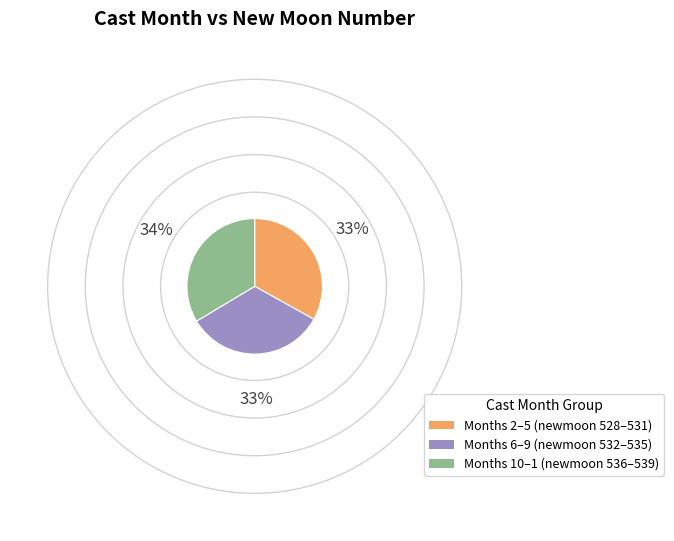

Is there any slice that represents more than half of the pie?

No